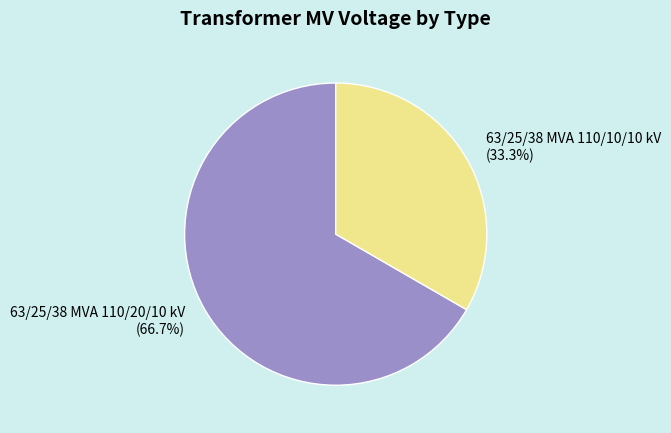

Which category accounts for the majority?

63/25/38 MVA 110/20/10 kV